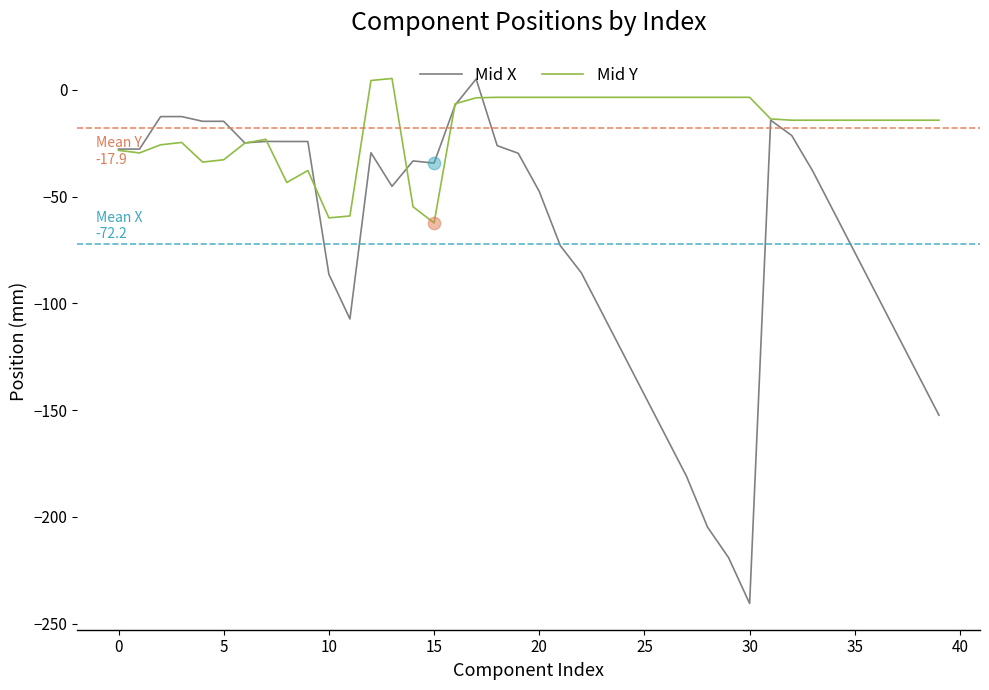

Which series has the largest total across all categories?

Mid Y